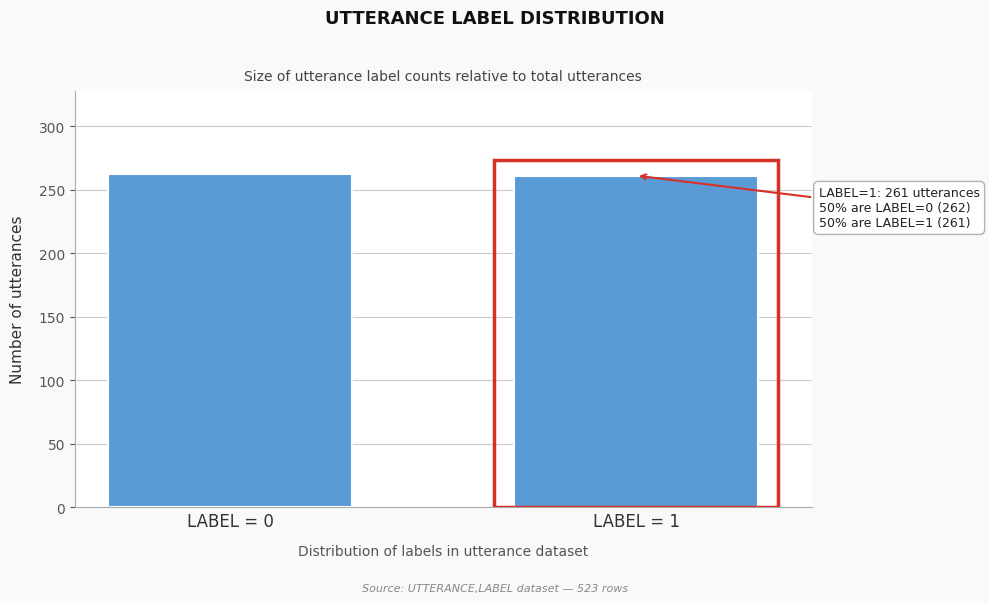

What is the sum of the values at LABEL = 0 and LABEL = 1?

523